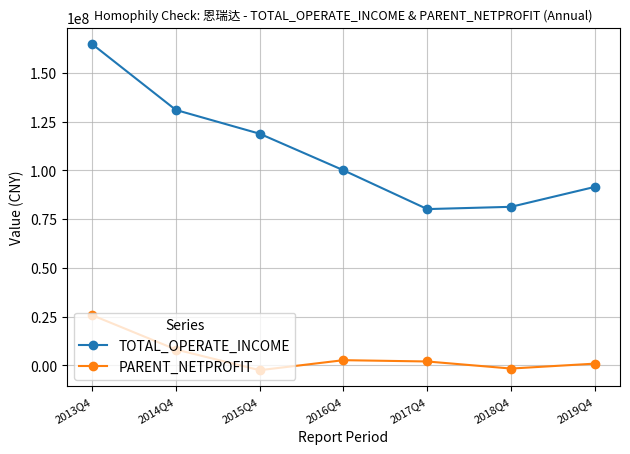

What is the smallest value displayed?

-2423371.2